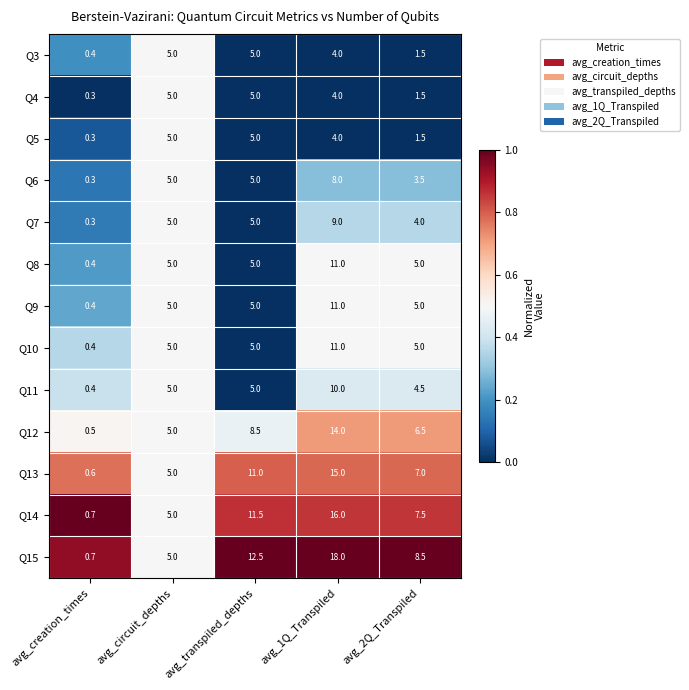

What is the average value of the Q5 series?

3.2